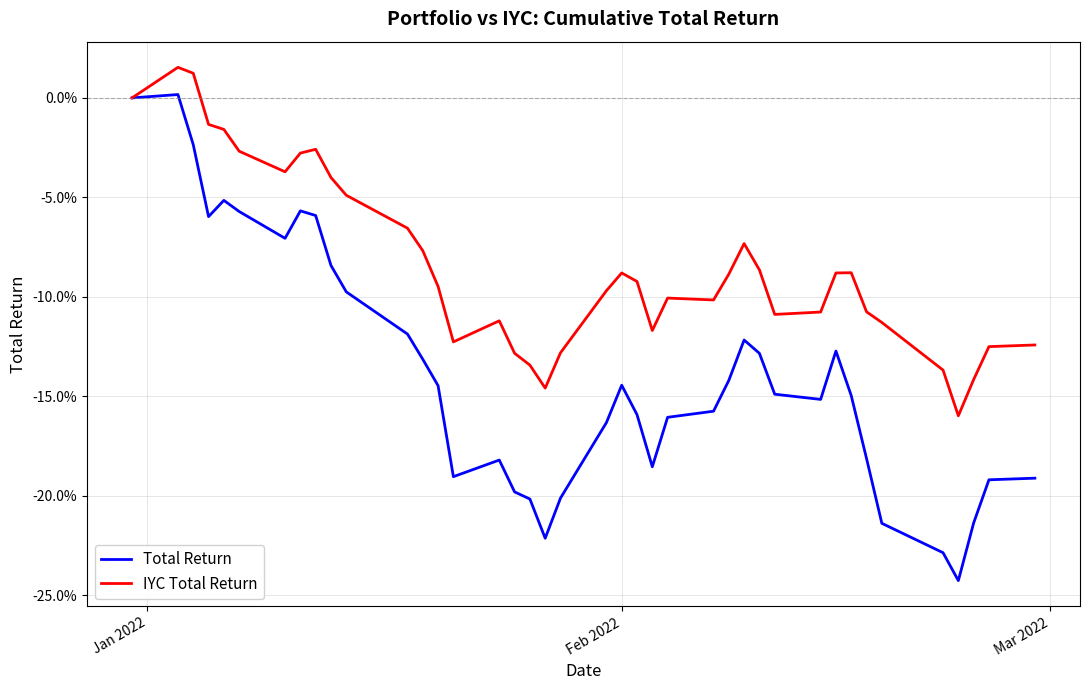

Reading left to right, transcribe all the data shown in this chart.

Total Return: 0.0	0.0	-0.0	-0.1	-0.1	-0.1	-0.1	-0.1	-0.1	-0.1	-0.1	-0.1	-0.1	-0.1	-0.2	-0.2	-0.2	-0.2	-0.2	-0.2	-0.2	-0.1	-0.2	-0.2	-0.2	-0.2	-0.1	-0.1	-0.1	-0.1	-0.2	-0.1	-0.1	-0.2	-0.2	-0.2	-0.2	-0.2	-0.2	-0.2
IYC Total Return: 0.0	0.0	0.0	-0.0	-0.0	-0.0	-0.0	-0.0	-0.0	-0.0	-0.0	-0.1	-0.1	-0.1	-0.1	-0.1	-0.1	-0.1	-0.1	-0.1	-0.1	-0.1	-0.1	-0.1	-0.1	-0.1	-0.1	-0.1	-0.1	-0.1	-0.1	-0.1	-0.1	-0.1	-0.1	-0.1	-0.2	-0.1	-0.1	-0.1